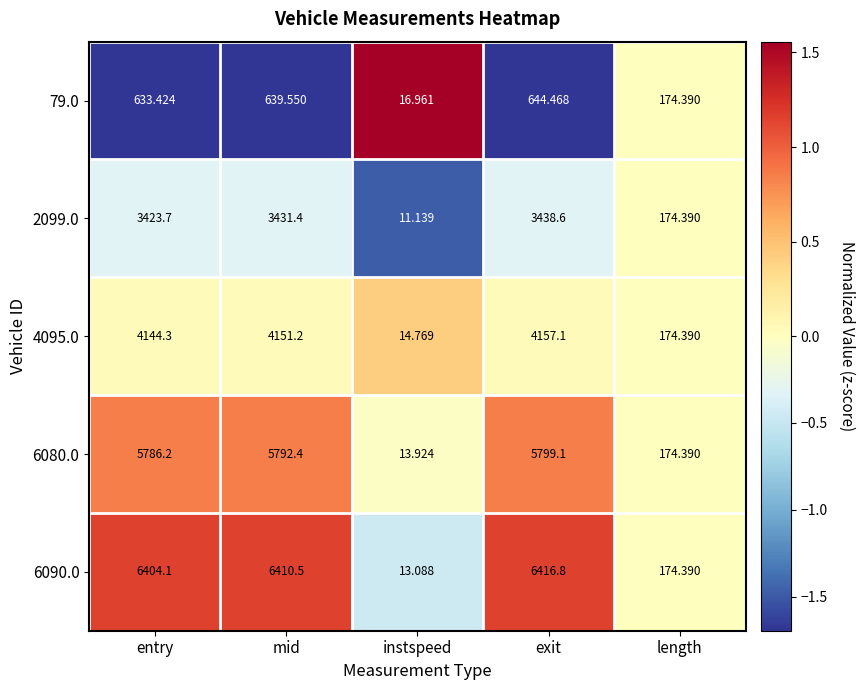

List the labels in order of 79.0 value, largest first.

exit, mid, entry, length, instspeed